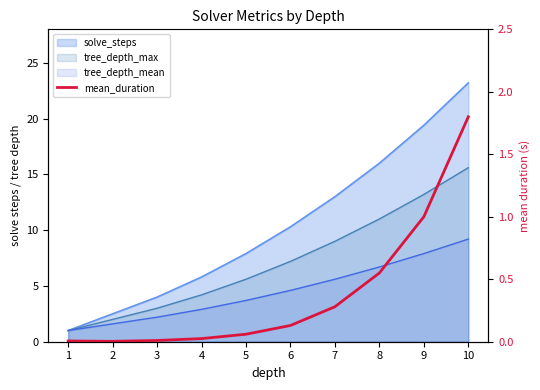

The value at 7 is 0.4. True or false?

False